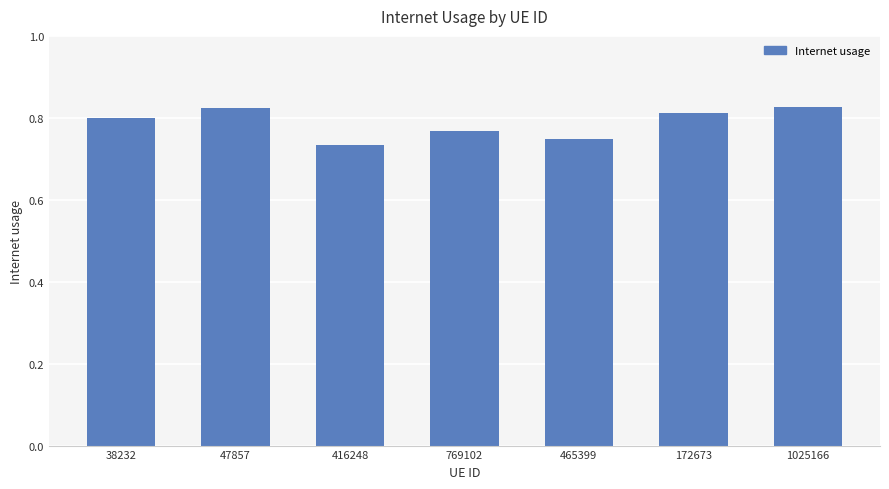

Which label corresponds to the smallest value in the chart?

416248